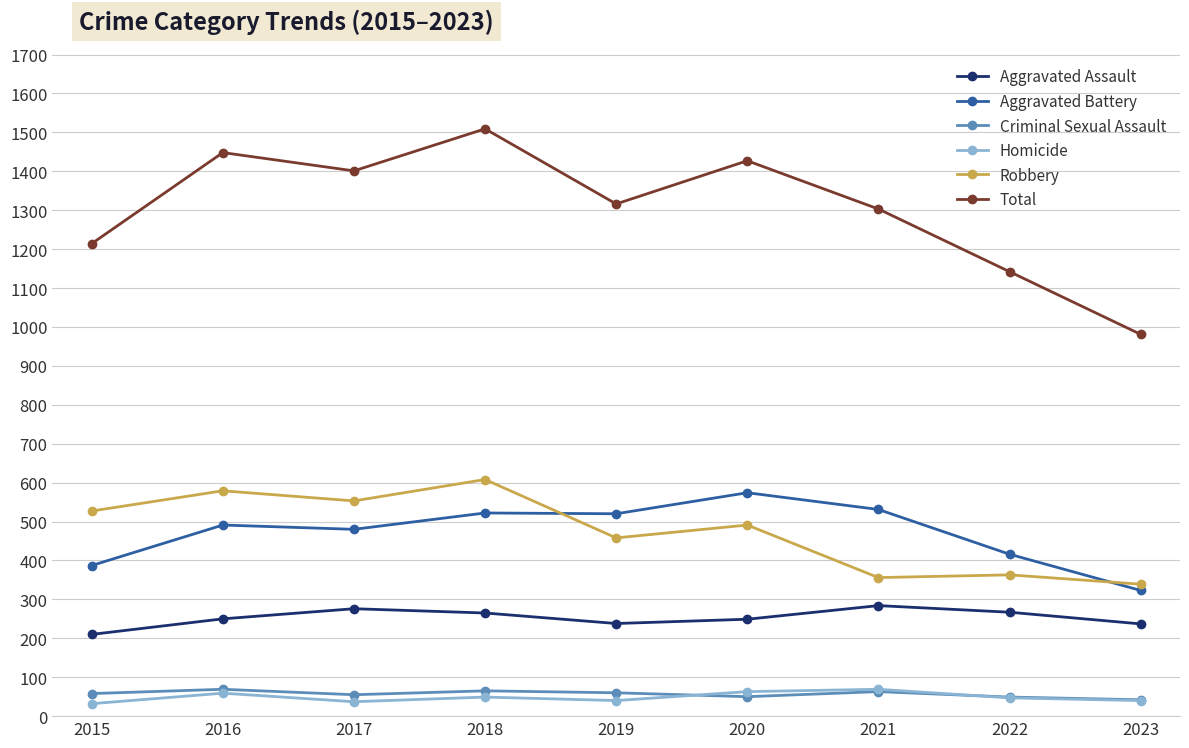

Which series has the largest range (max minus min)?

Total